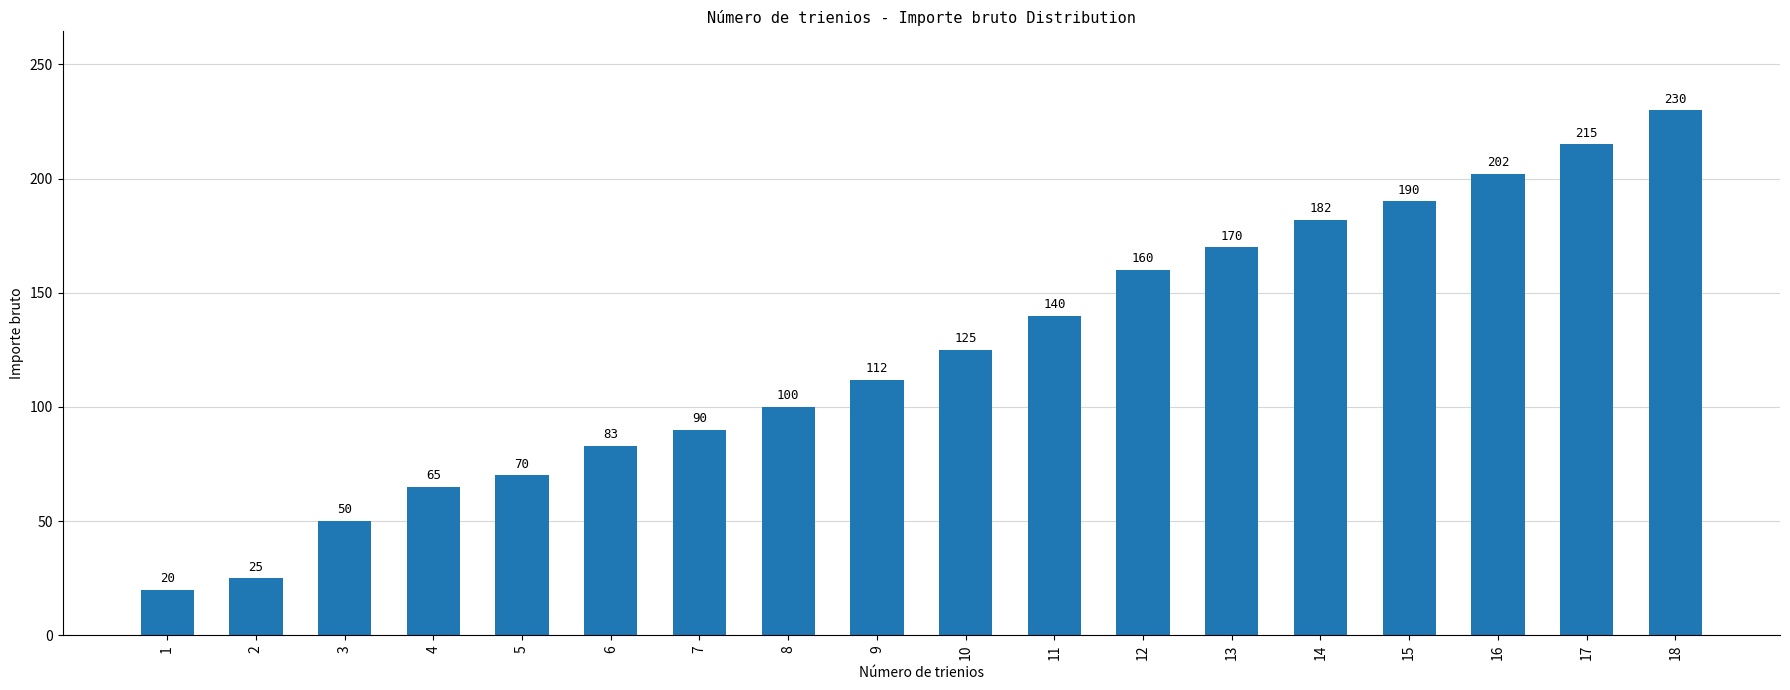

Which has a higher value, 2 or 6?

6